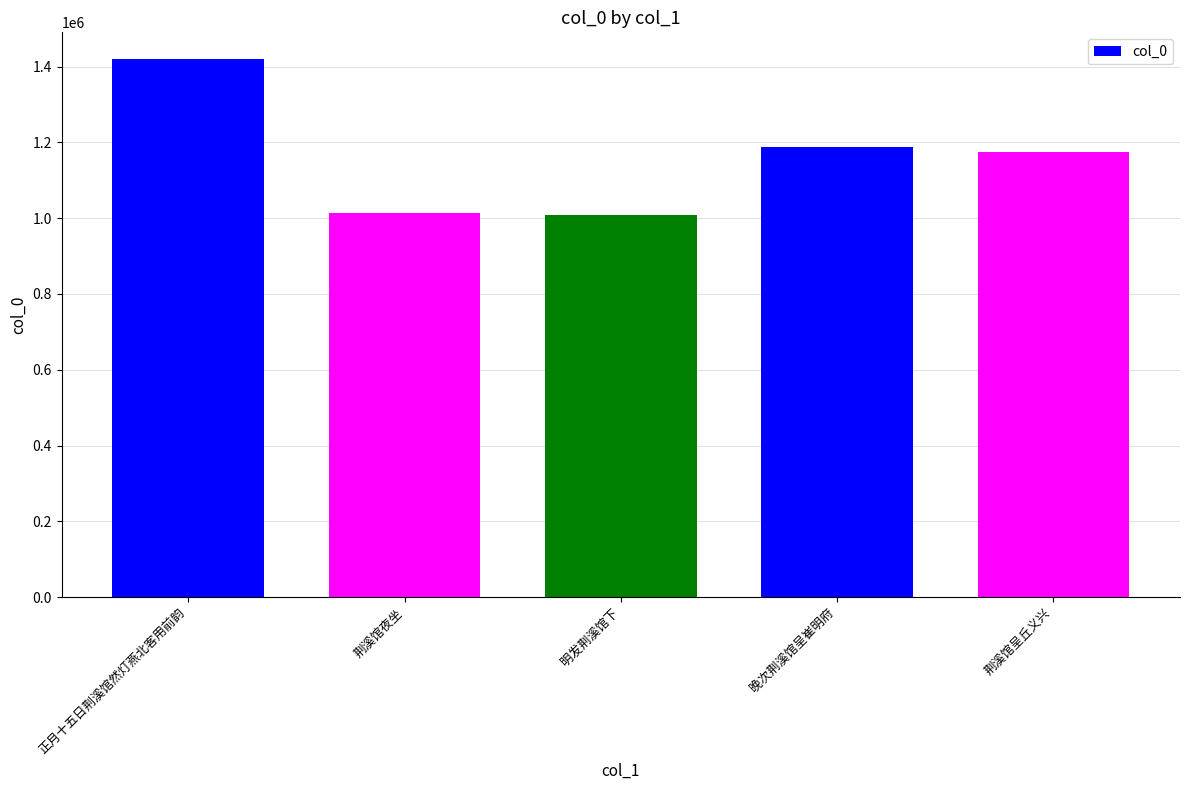

What is the maximum value shown in the chart?

1419406